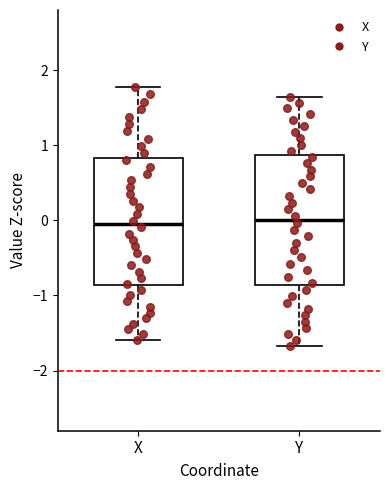

Reading left to right, transcribe this box plot: for each box, give where its median line is, the range the box spans, and where its two whiskers end, as read against the y-axis. The values are not printed on the chart, so give them approximately, as read against the axis.

X: median 0.0, box -0.9 to 0.8, whiskers -1.6 to 1.8
Y: median 0.0, box -0.9 to 0.9, whiskers -1.7 to 1.6